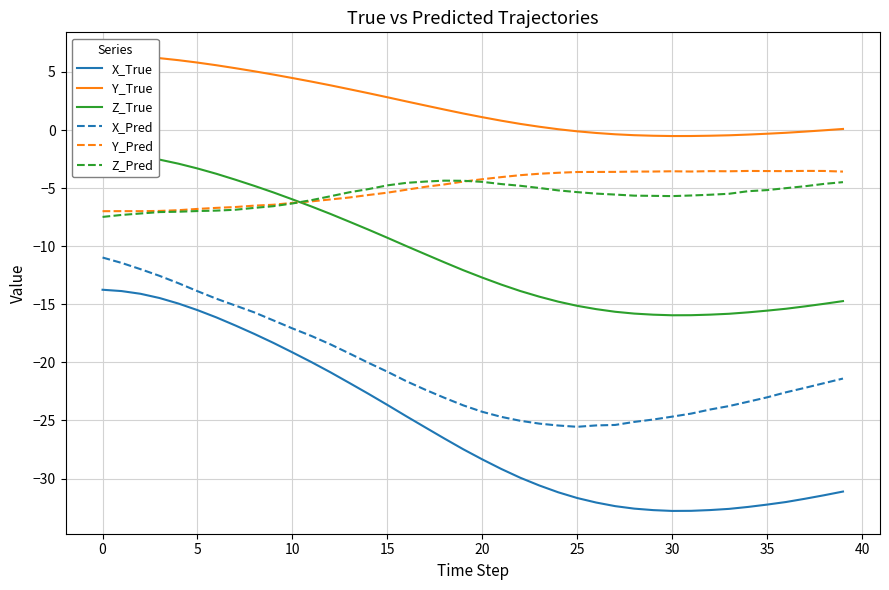

True or false: X_Pred has a value of -42.6 at 22.

False